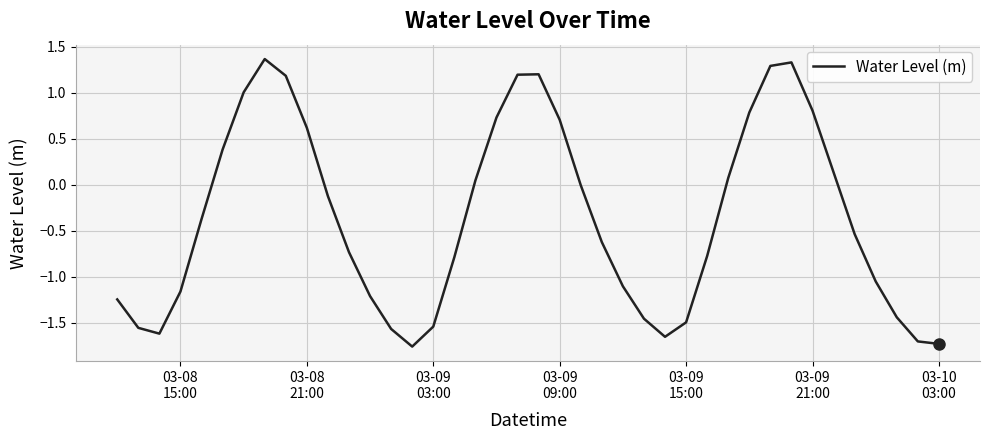

What is the maximum value shown in the chart?

1.4